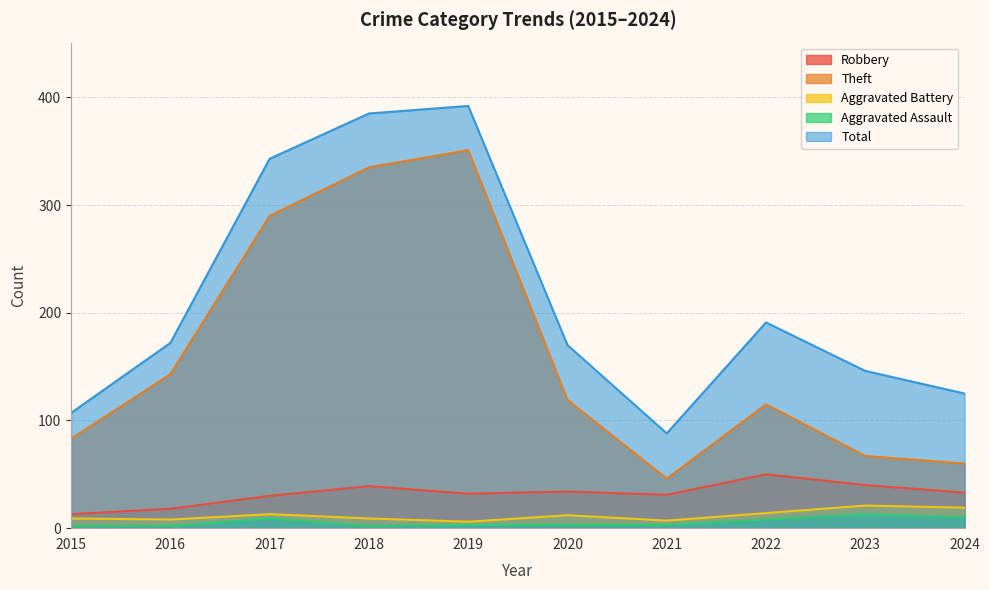

True or false: Robbery and Theft cross at least once.

False